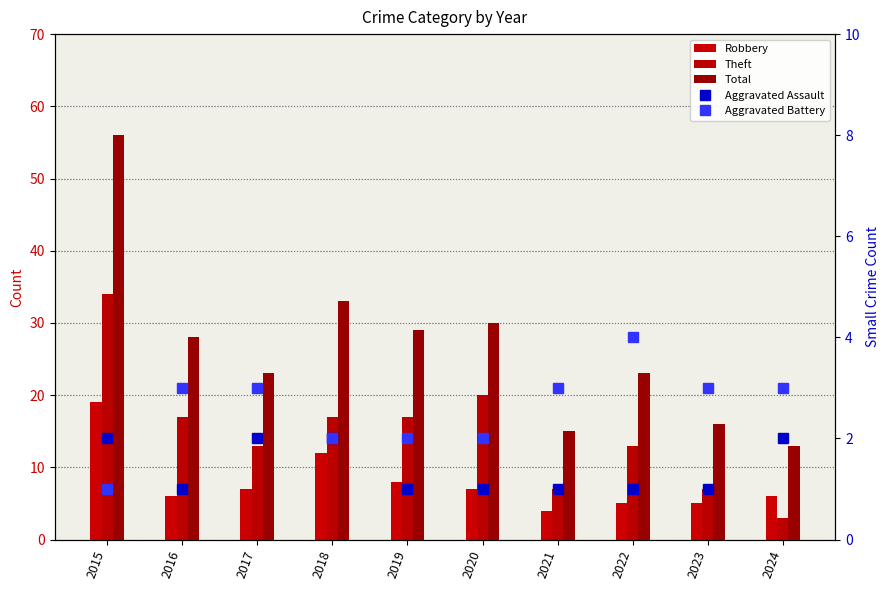

The Aggravated Assault series shows 1 at 2016. True or false?

True